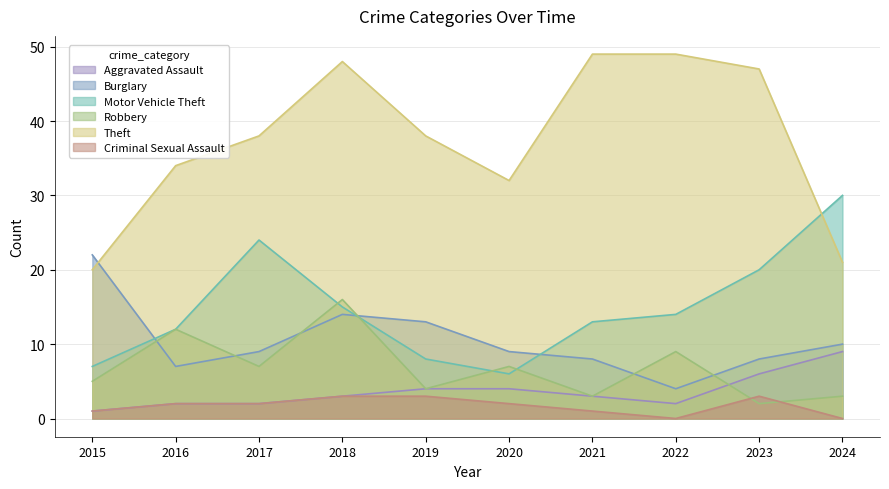

True or false: Theft has a value of 49 at 2022.

True